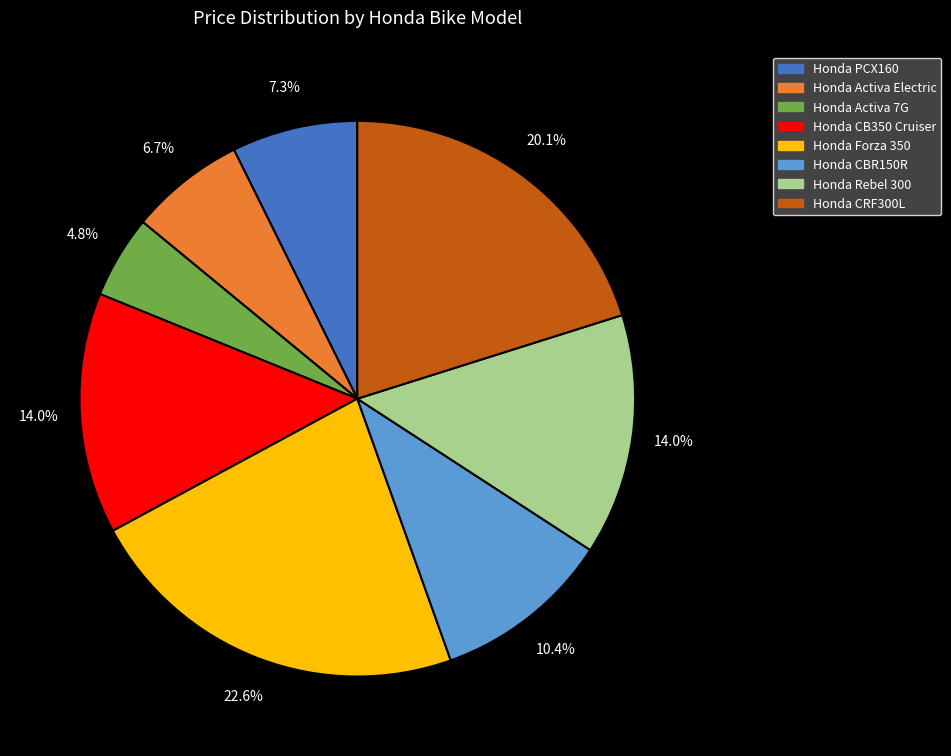

What is the largest slice in the pie chart?

Honda Forza 350